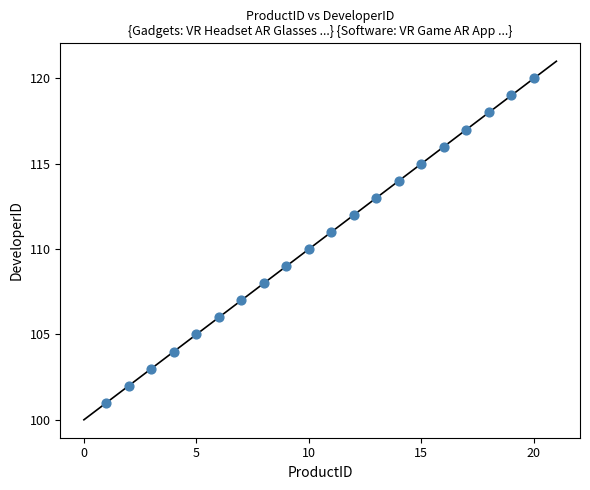

What is the range of X values (max minus min)?

19